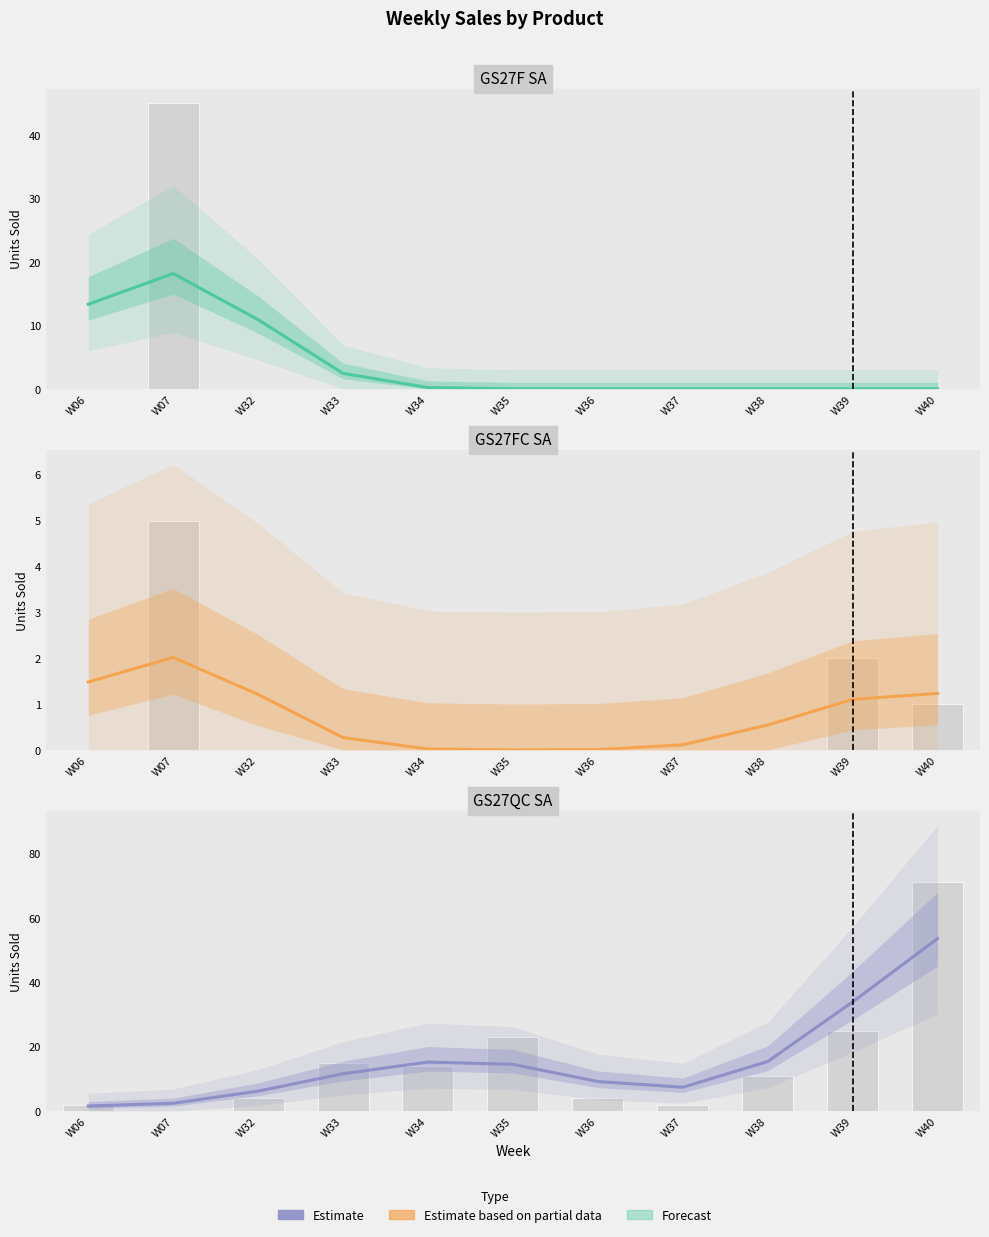

Approximately how many times larger is the value at W40 compared to W35?

3.7